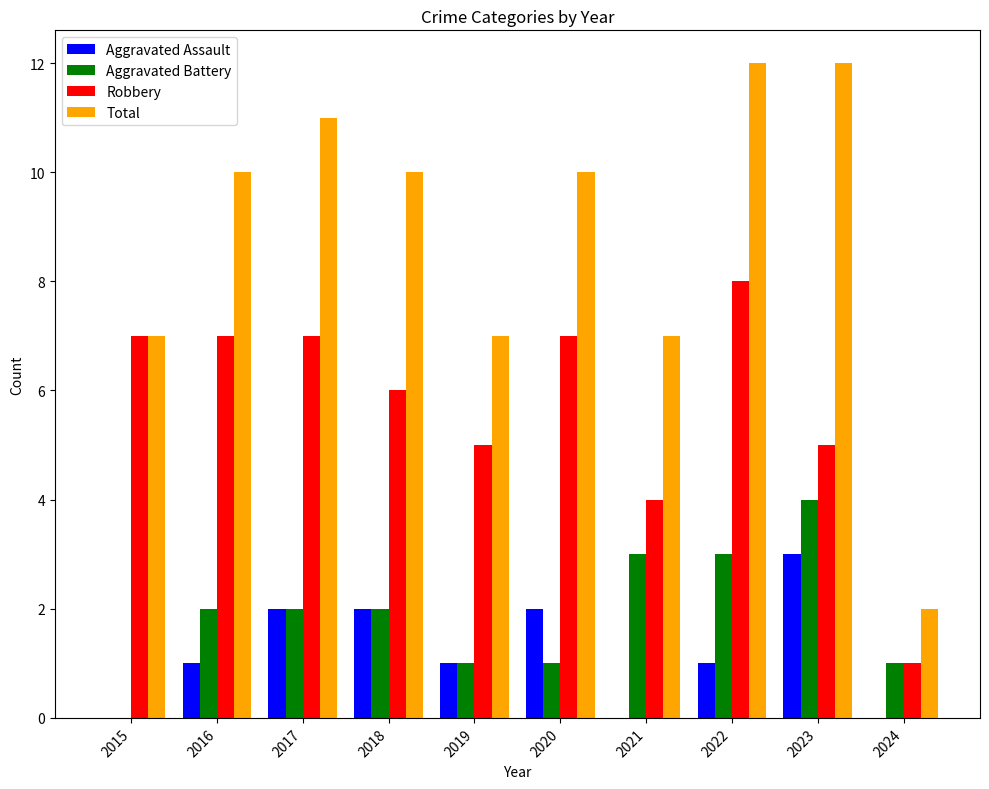

The value of Aggravated Assault at 2024 is 0. True or false?

True